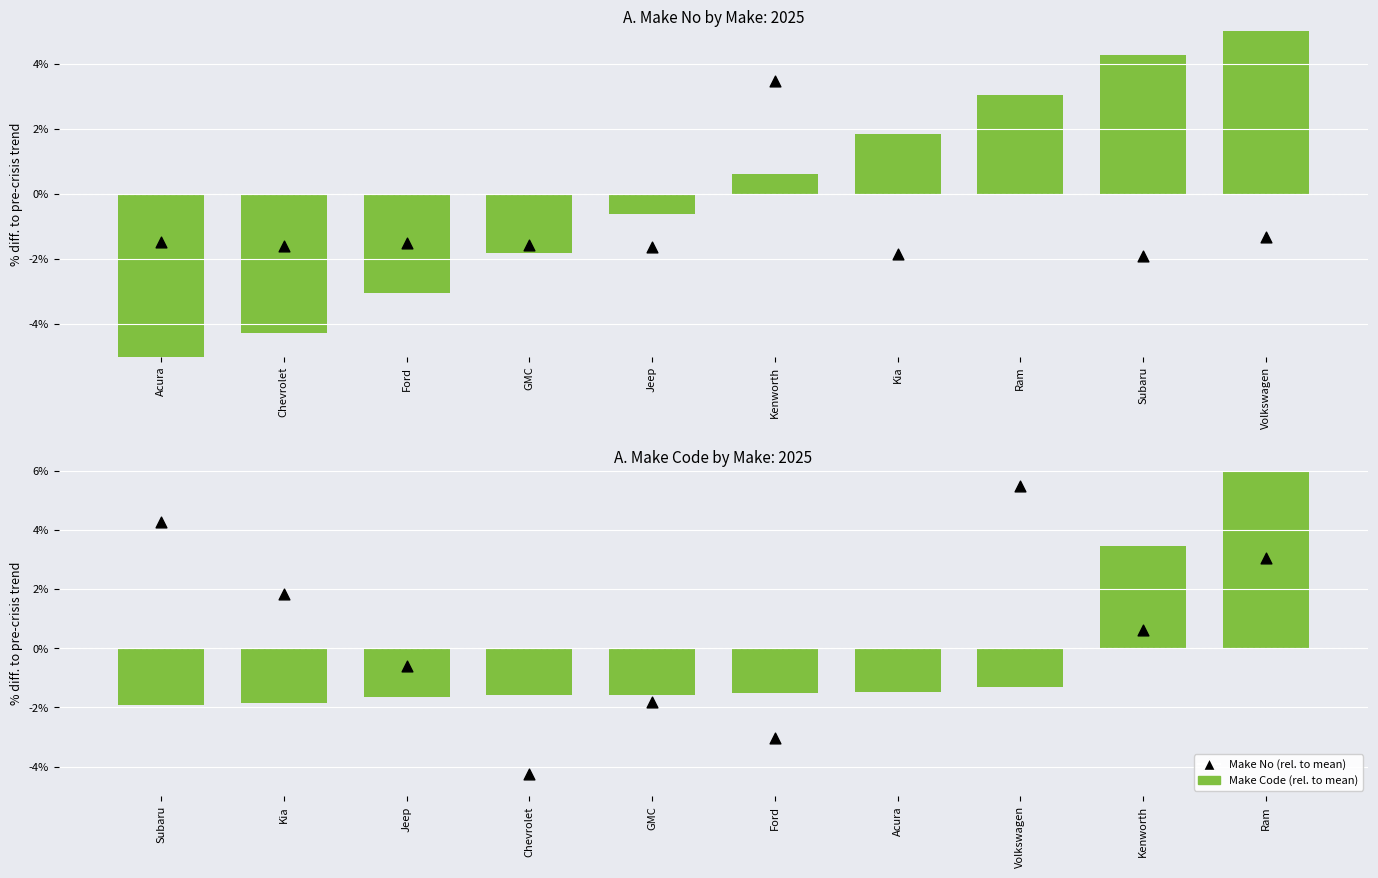

What are all the series names shown in the legend?

Make No (rel. to mean), Make Code (rel. to mean)